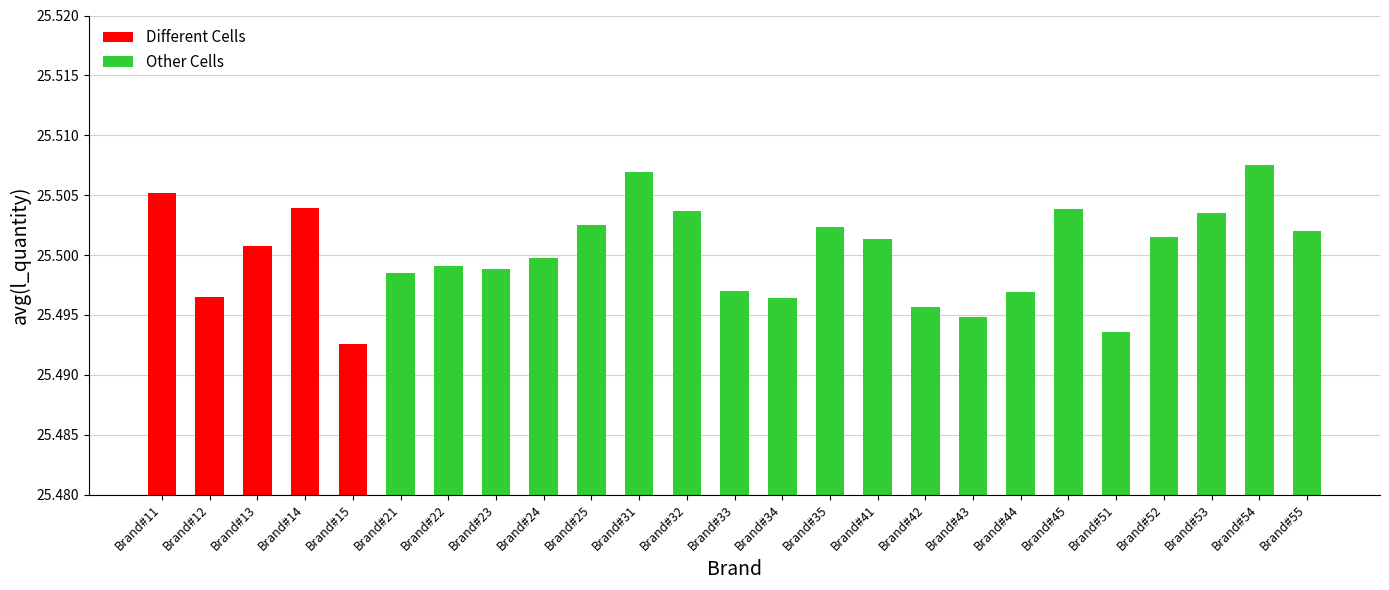

What is the minimum value shown in the chart?

25.5